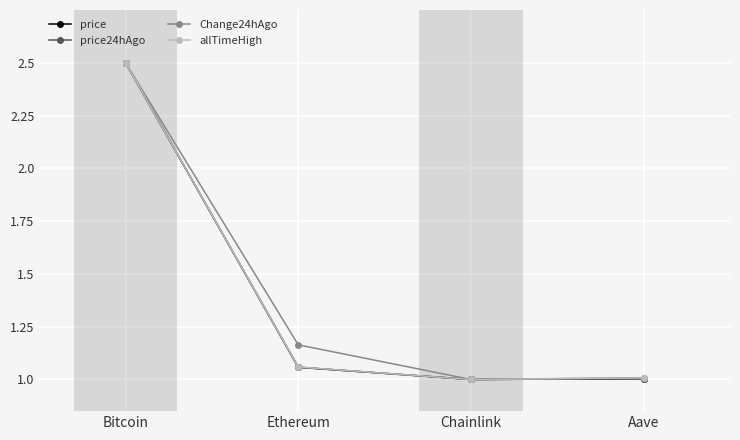

The Change24hAgo series shows 1.0 at Aave. True or false?

True